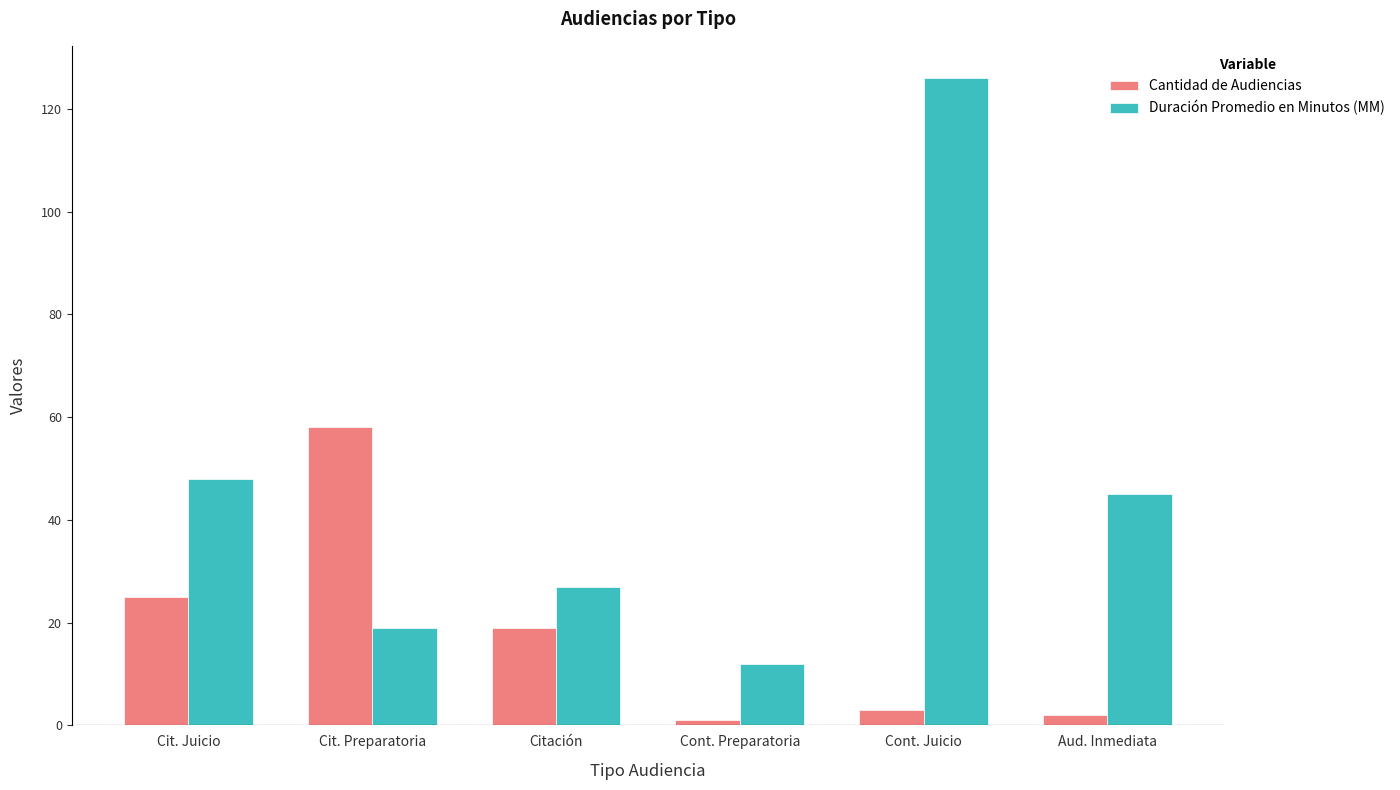

What are all the series names shown in the legend?

Cantidad de Audiencias, Duración Promedio en Minutos (MM)